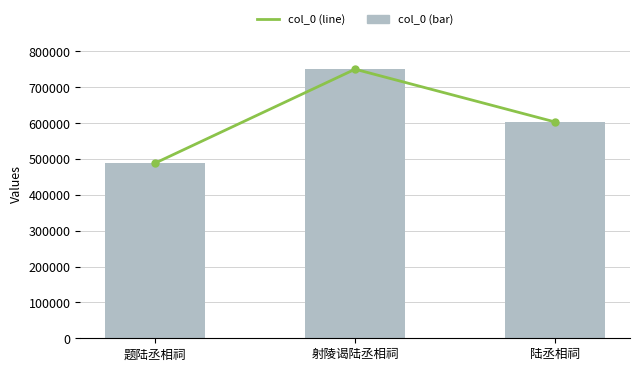

Reading left to right, extract all data points from this chart.

488794	750579	603424